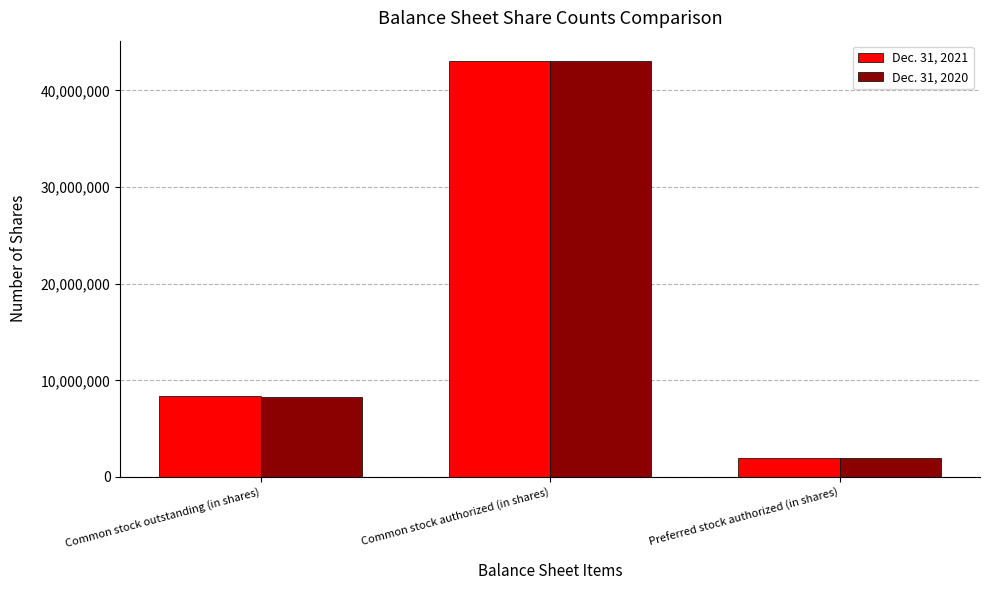

What is the sum of the Dec. 31, 2021 values at Common stock outstanding (in shares) and Common stock authorized (in shares)?

51330390